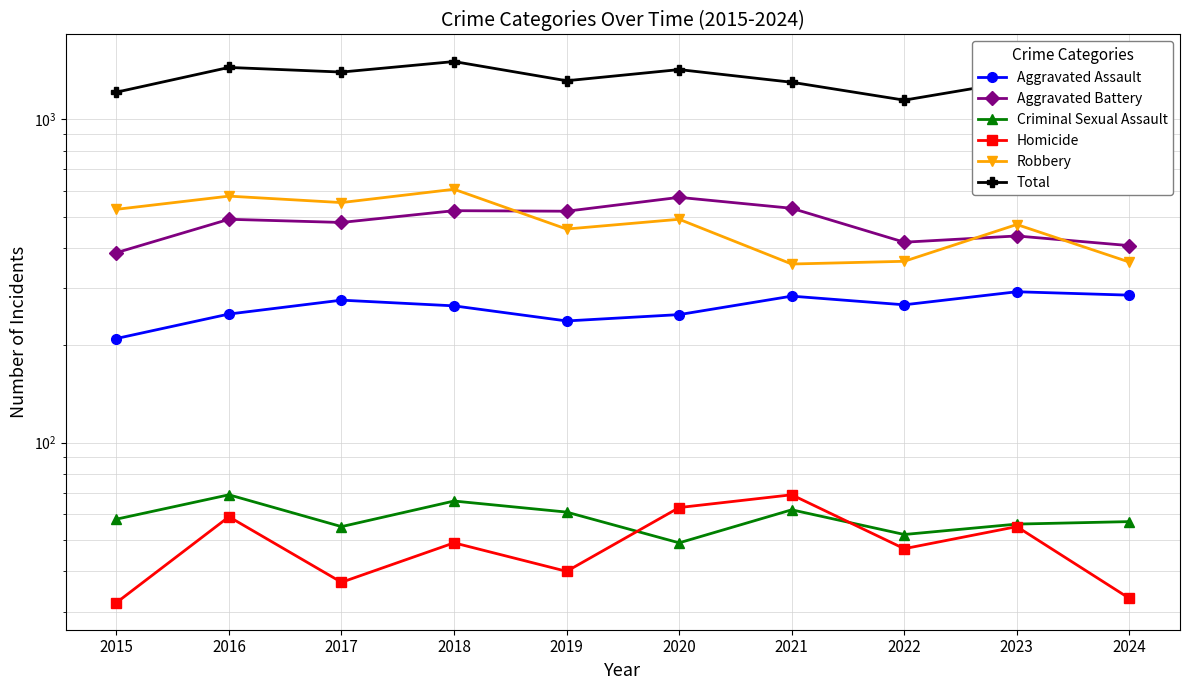

How many series are shown in this chart?

6